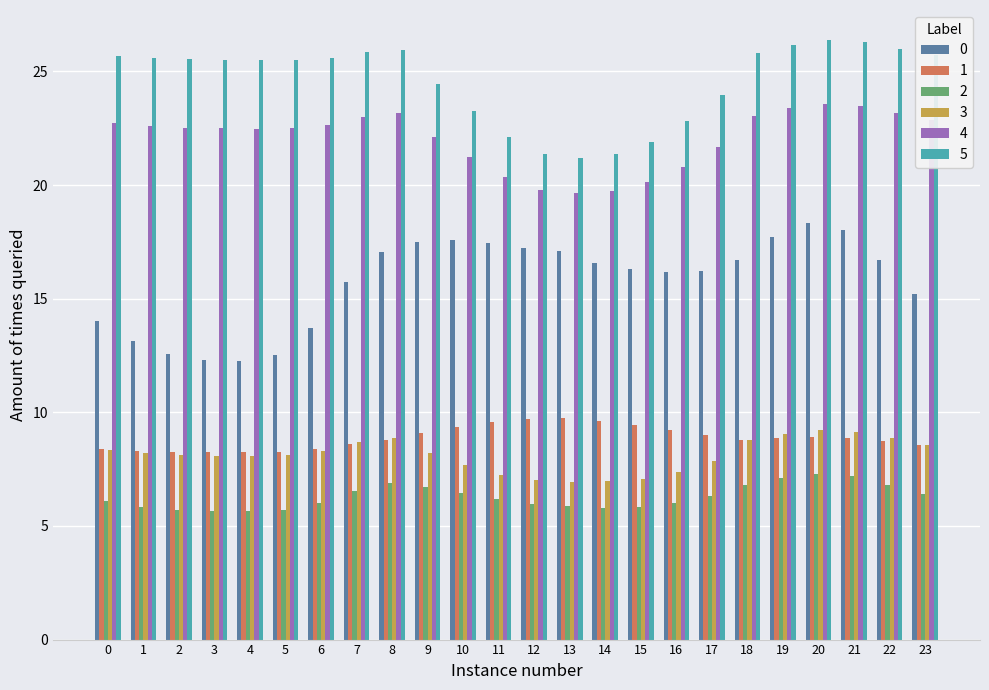

What is the spread (max minus min) of values at 2?

19.8